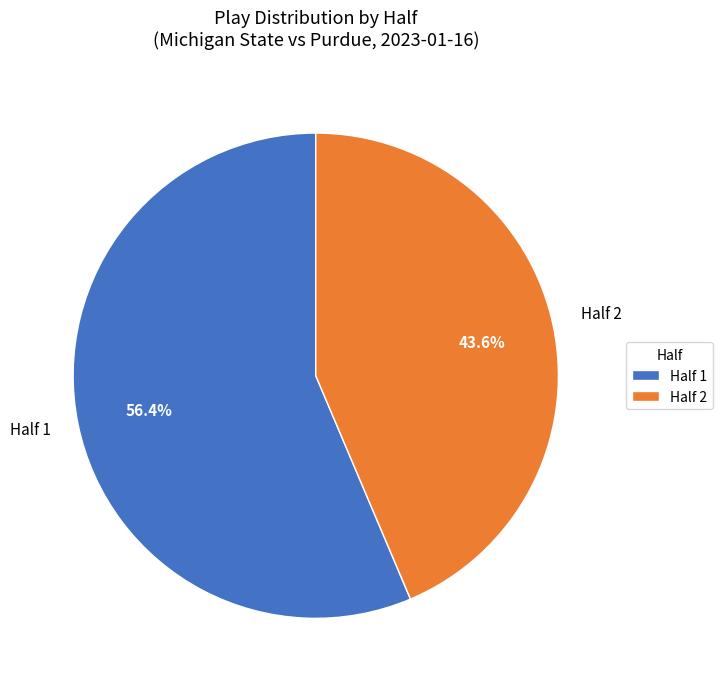

What is the majority slice?

Half 1